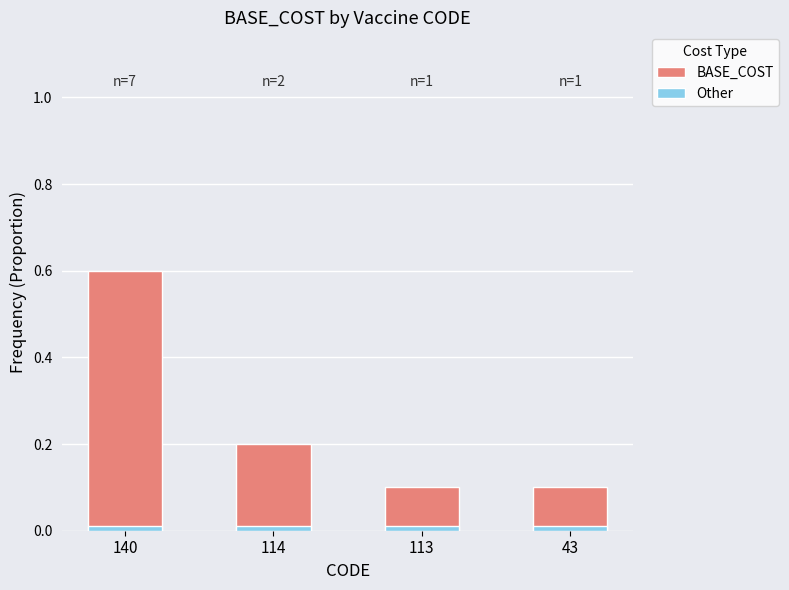

What is the total value across all series at 113?

0.1